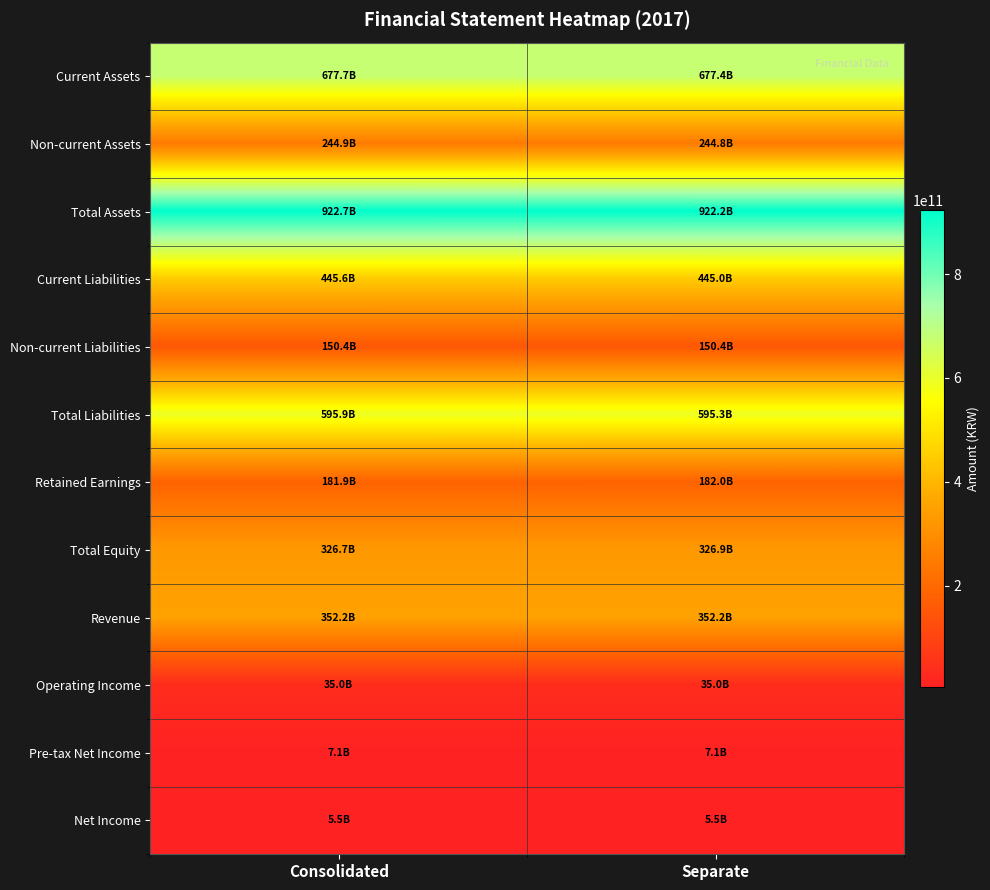

Reading left to right, what are all the values shown in this chart?

Current Assets: Consolidated=677733490098	Separate=677439740900
Non-current Assets: Consolidated=244927306400	Separate=244786620099
Total Assets: Consolidated=922660796498	Separate=922226360999
Current Liabilities: Consolidated=445592094786	Separate=444997830803
Non-current Liabilities: Consolidated=150350838136	Separate=150350838136
Total Liabilities: Consolidated=595942932922	Separate=595348668939
Retained Earnings: Consolidated=181916395978	Separate=181975564329
Total Equity: Consolidated=326717863576	Separate=326877692060
Revenue: Consolidated=352192992141	Separate=352192992141
Operating Income: Consolidated=35044588203	Separate=35044588203
Pre-tax Net Income: Consolidated=7070152843	Separate=7070152843
Net Income: Consolidated=5455293301	Separate=5455293301